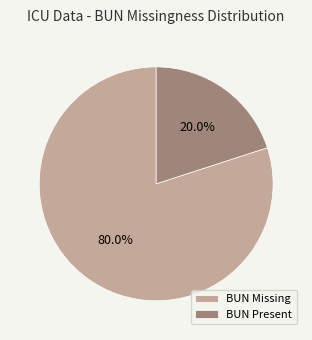

Is BUN Present the majority of the pie?

No